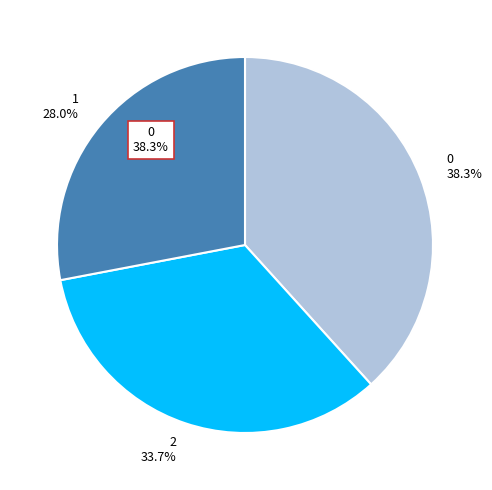

Rank the categories by value from highest to lowest.

0, 2, 1